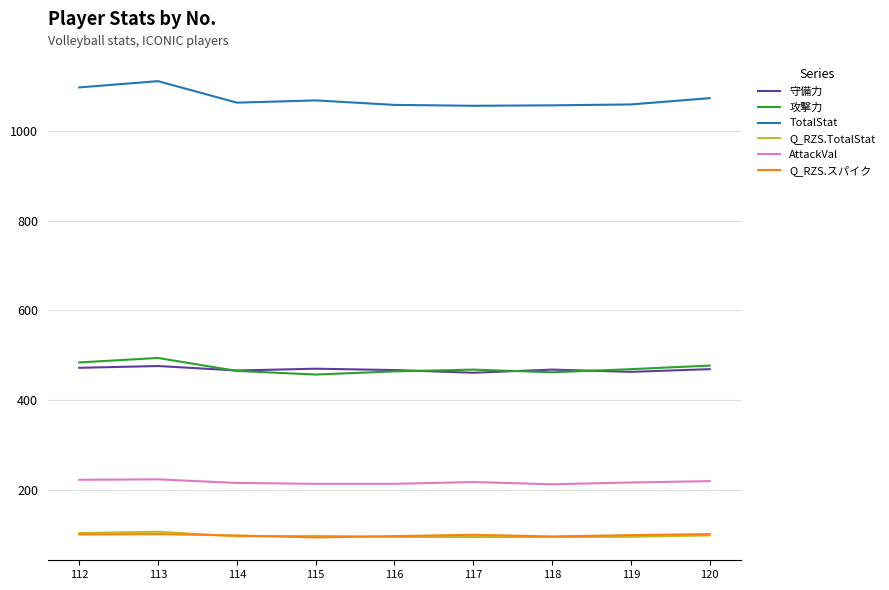

Is the value of Q_RZS.TotalStat at 112 greater than the value of AttackVal at 117?

No